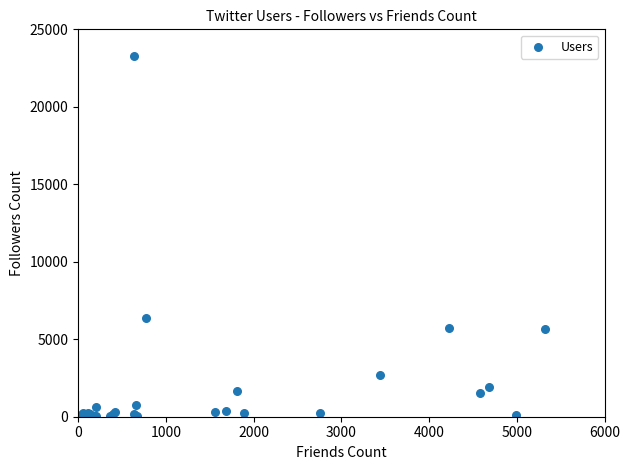

What Y value in the scatter plot is closest to 11629?

6388